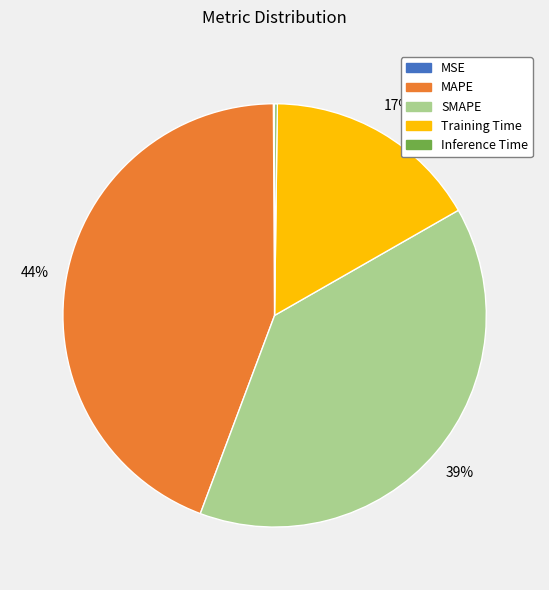

To the nearest percent, what percentage of the pie is MAPE?

44%